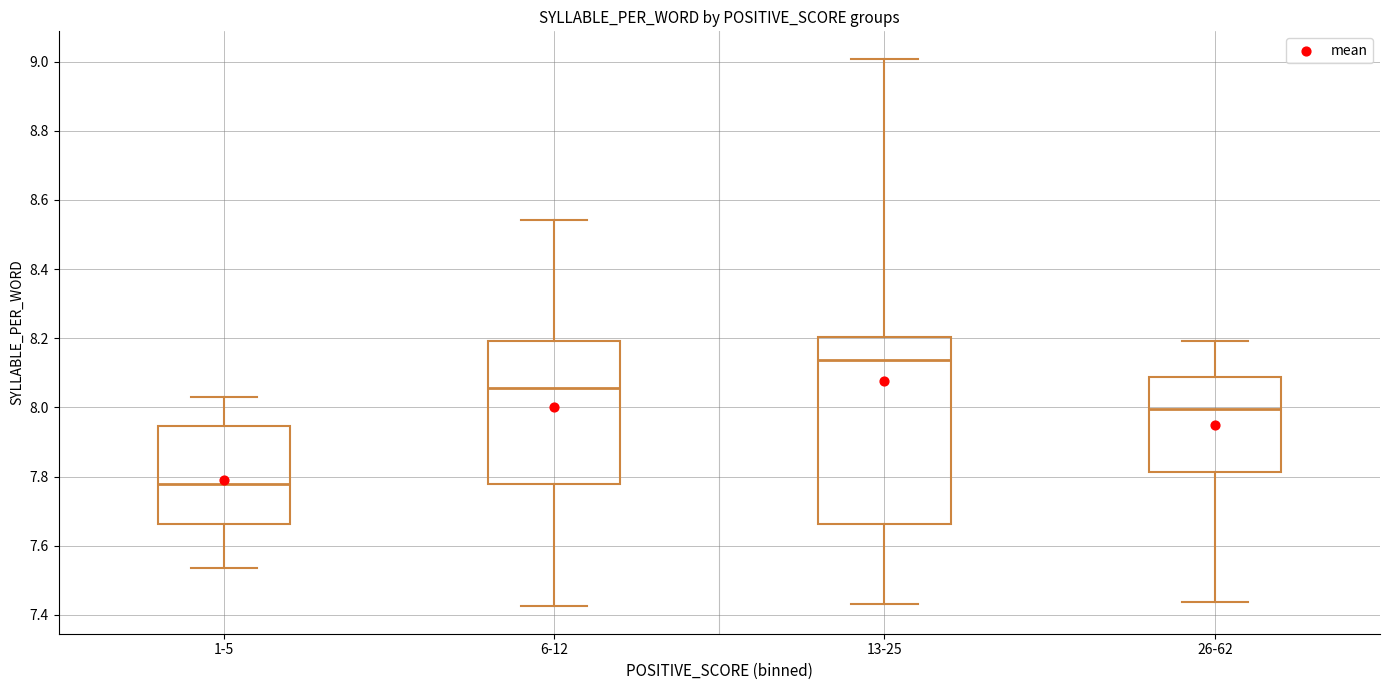

Reading left to right, read every box against the y-axis: the position of its median line, the range the box covers, and the ends of its whiskers. The values are not printed on the chart, so give them approximately, as read against the axis.

1-5: median 7.78, box 7.66 to 7.94, whiskers 7.54 to 8.02
6-12: median 8.06, box 7.78 to 8.20, whiskers 7.42 to 8.54
13-25: median 8.14, box 7.66 to 8.20, whiskers 7.44 to 9.00
26-62: median 8.00, box 7.82 to 8.08, whiskers 7.44 to 8.20